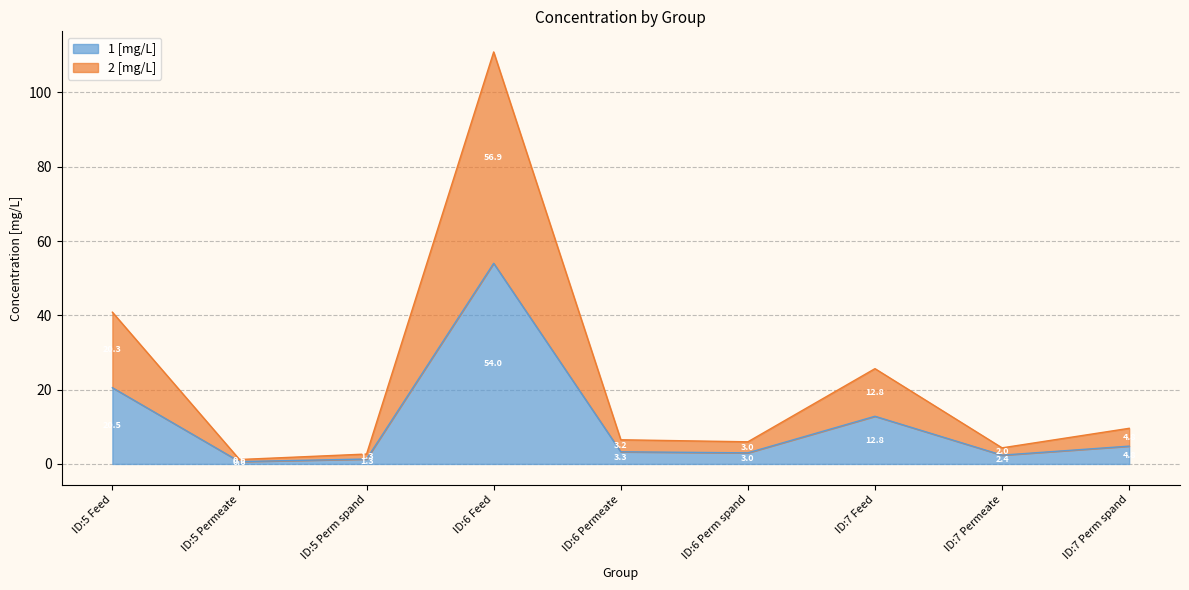

At ID:5 Feed, list the series in order from largest to smallest.

2 [mg/L], 1 [mg/L]